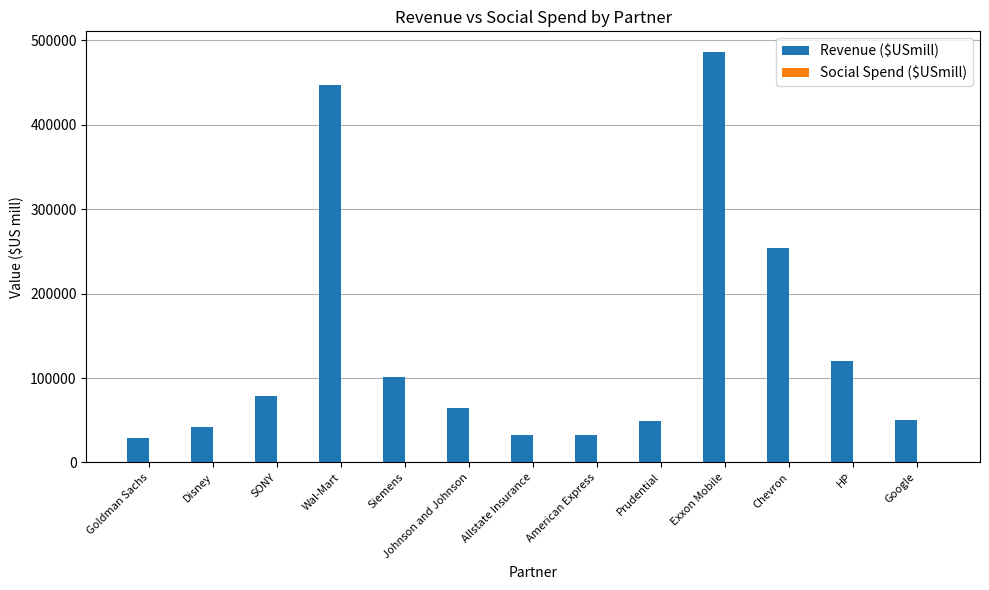

How many data points does each series have?

13